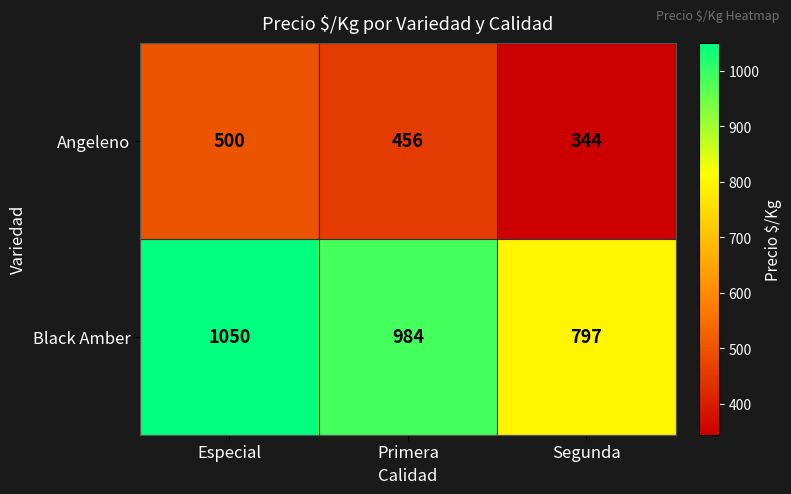

What is the maximum value for Black Amber?

1050